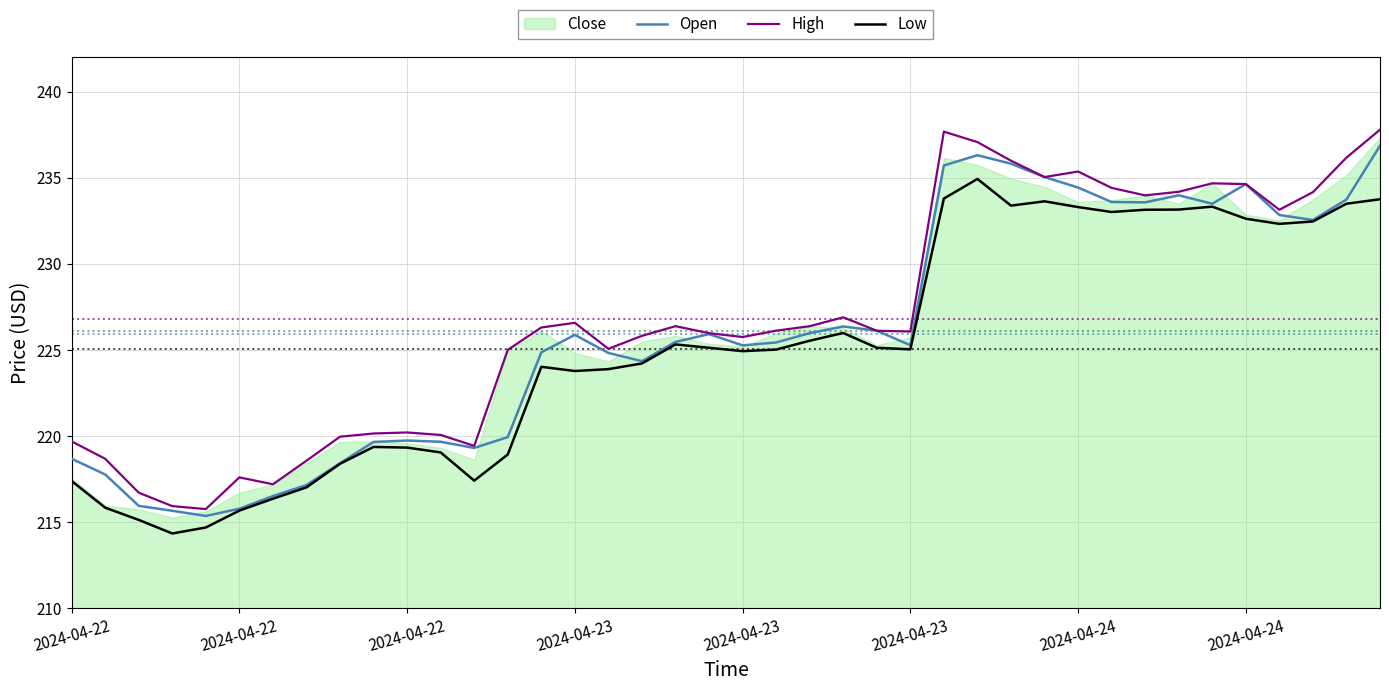

Is it true that High equals 90.2 at 36?

False